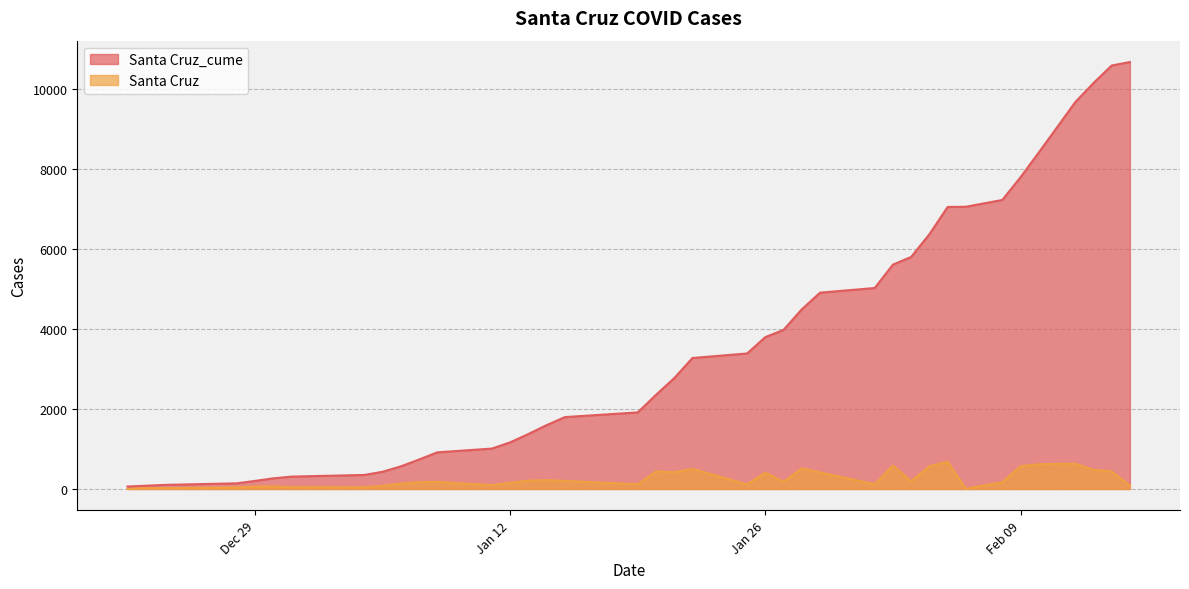

Where is Santa Cruz_cume nearest to the value 5368?

2021-02-02